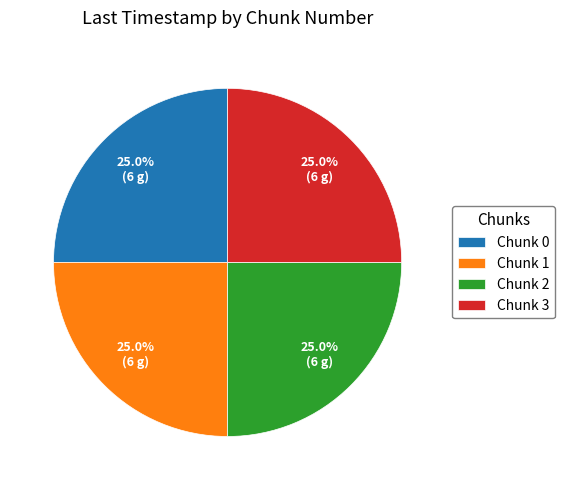

To the nearest percent, what percentage of the pie is Chunk 1?

25%